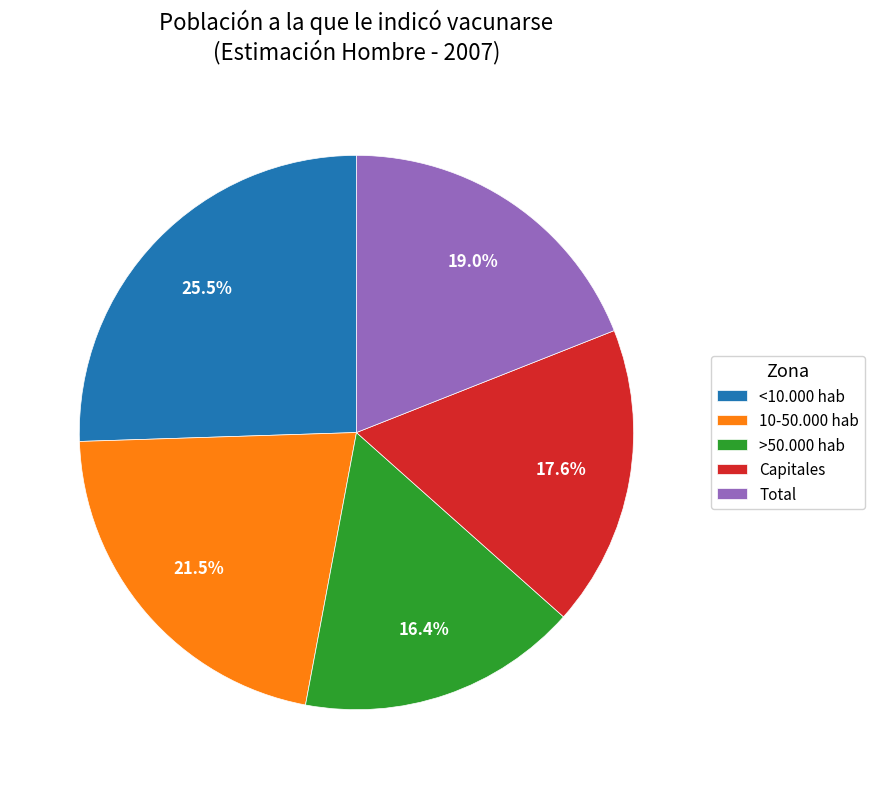

What is the largest slice in the pie chart?

<10.000 hab